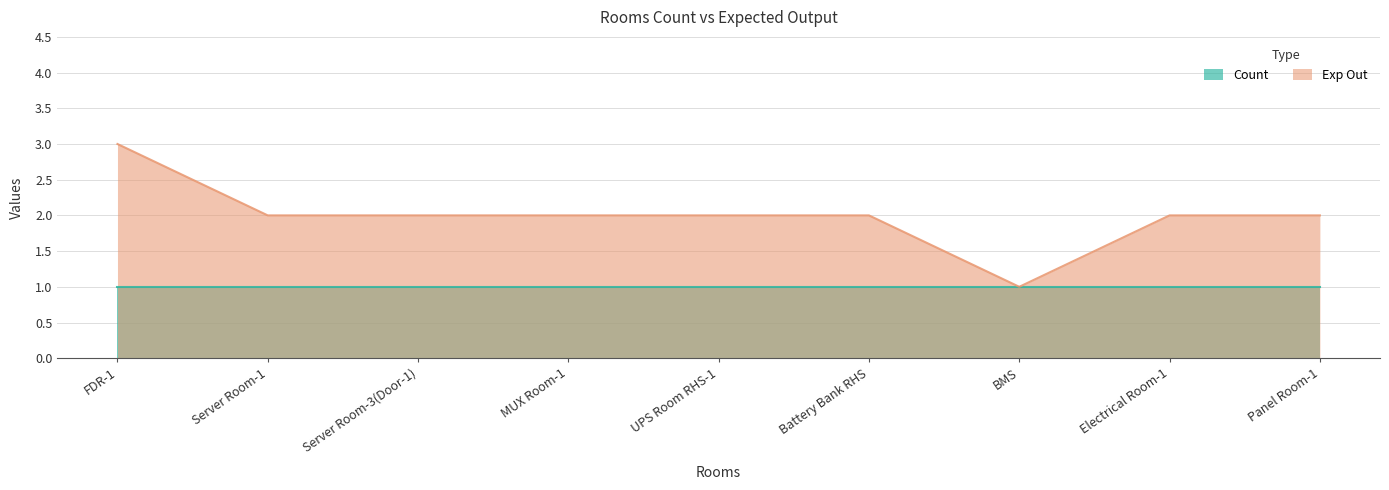

Rank the categories by value from highest to lowest.

FDR-1, Server Room-1, Server Room-3(Door-1), MUX Room-1, UPS Room RHS-1, Battery Bank RHS, Electrical Room-1, Panel Room-1, BMS